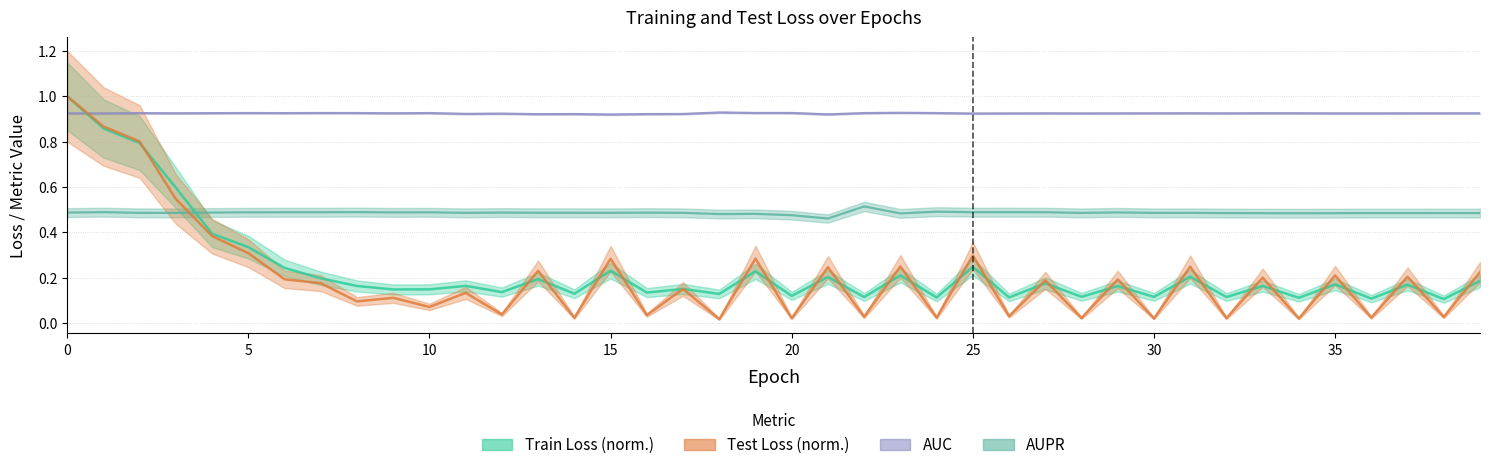

How many lines are shown in the chart?

4